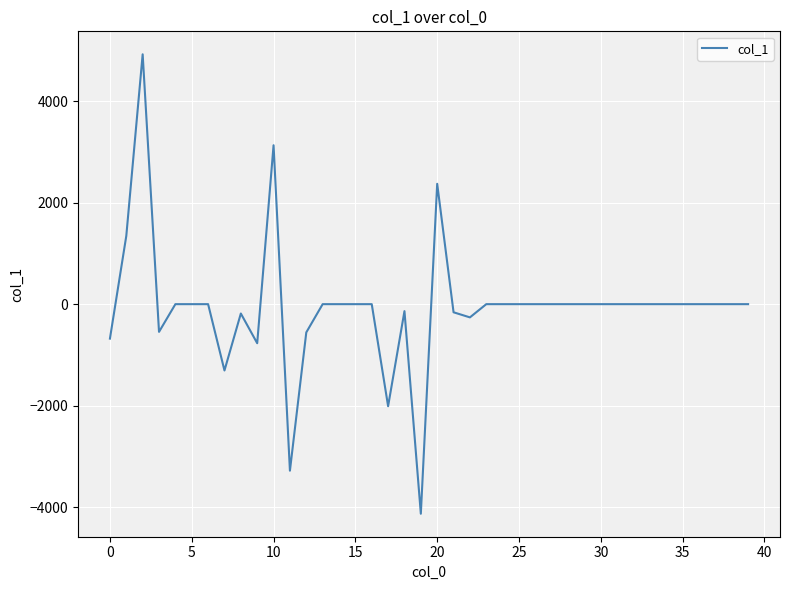

What is the difference between the maximum and minimum values?

9049.1